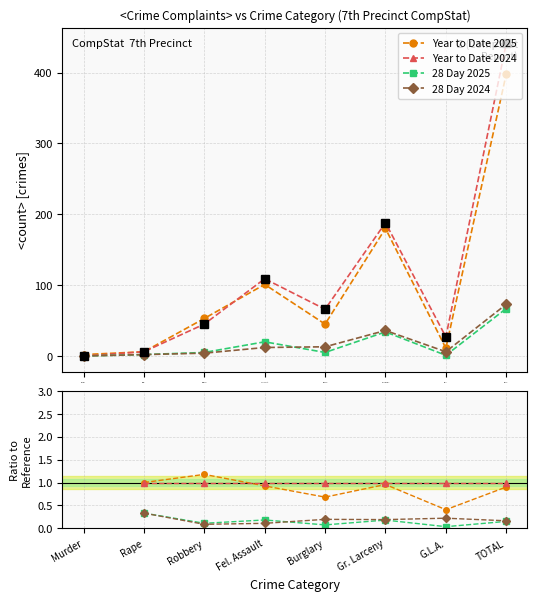

Rank the series at Gr. Larceny from highest to lowest value.

Reference, Year to Date 2024, Year to Date 2025, 28 Day 2024, 28 Day 2025